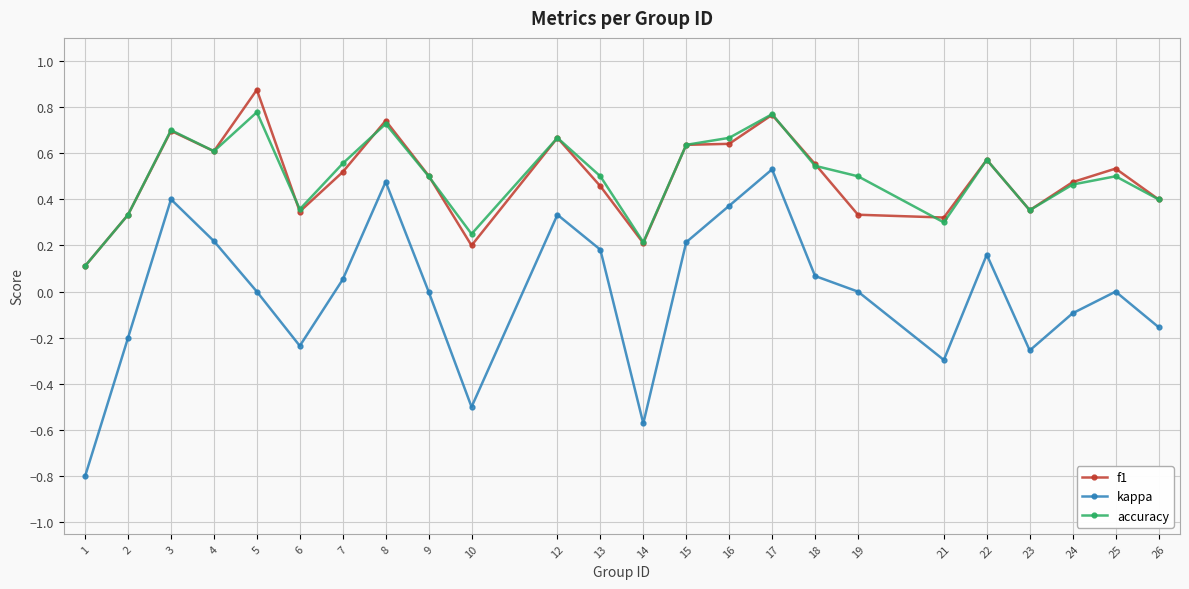

Does the chart have visible grid lines?

Yes